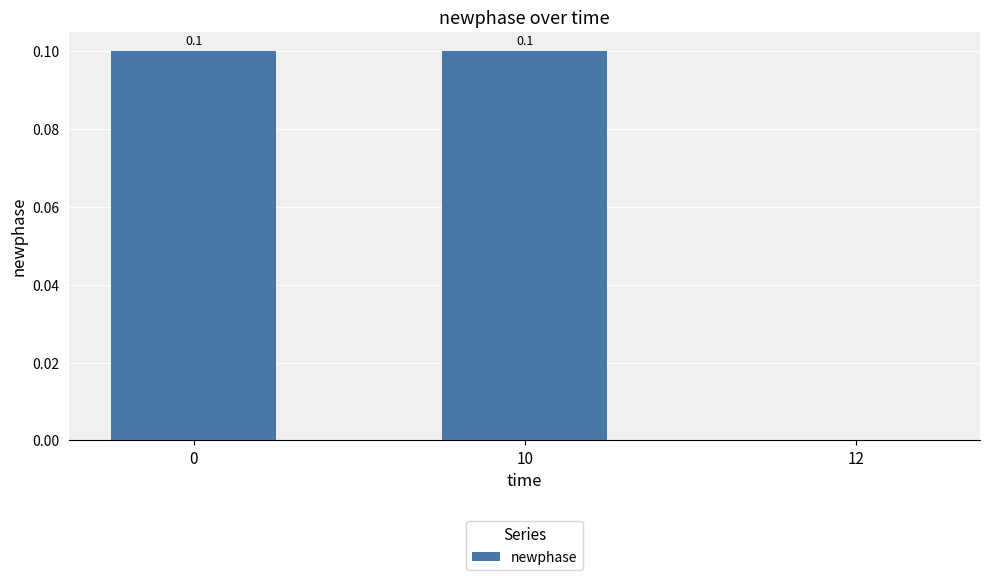

Where is the data nearest to the value 0?

12